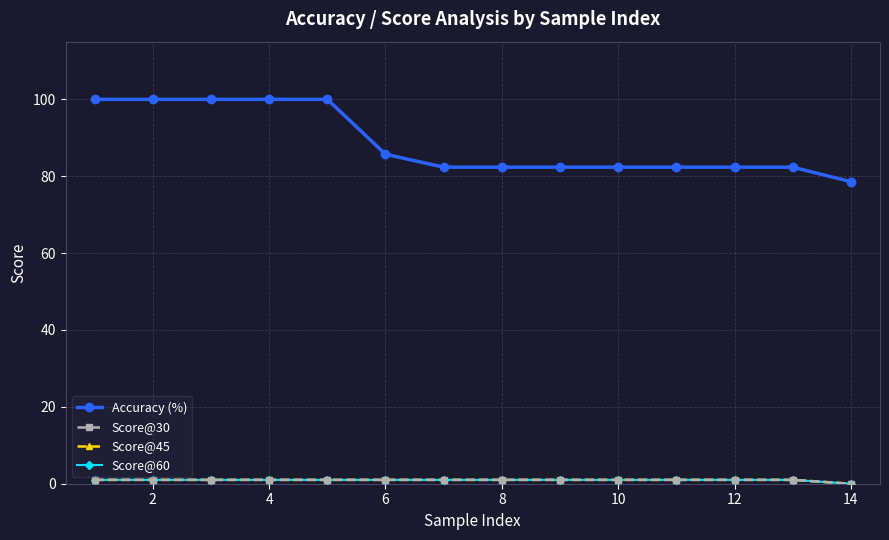

Is this an area chart (filled region under the line)?

No